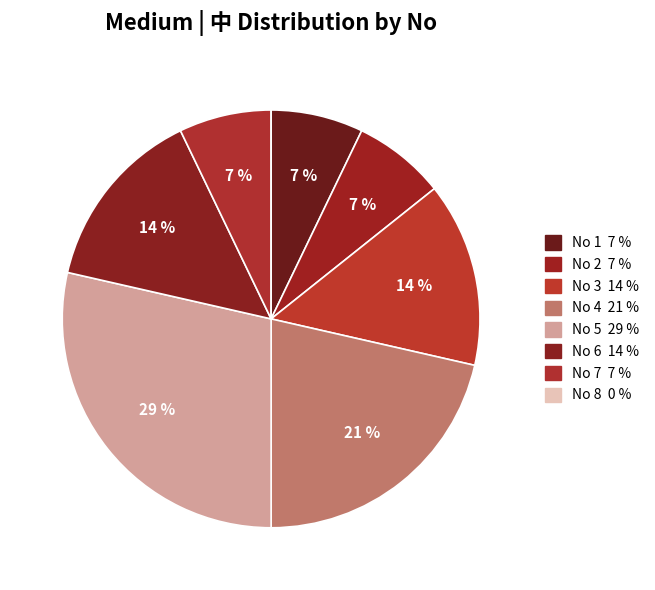

To the nearest percent, what is the difference between the largest and smallest slice percentages?

29%